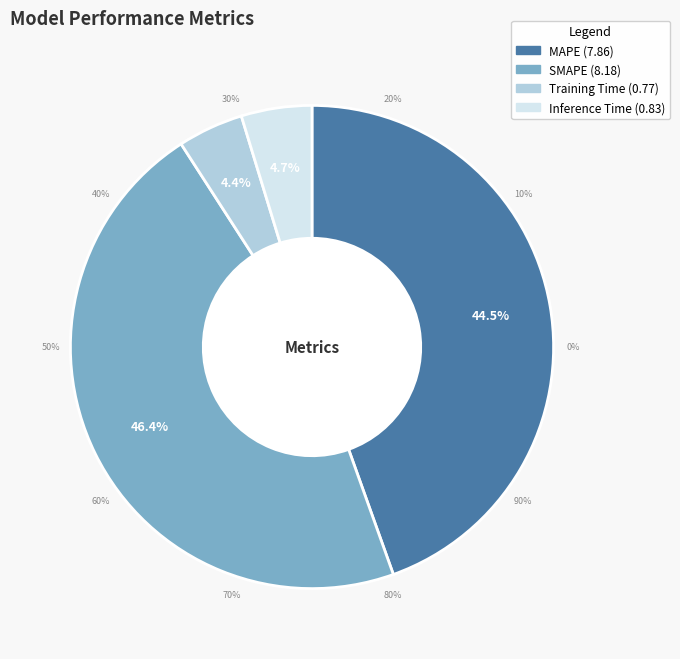

Does MAPE account for over 50% of the chart?

No